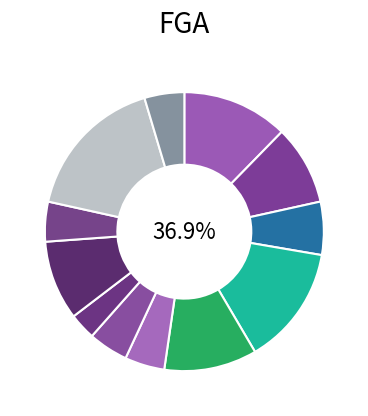

Rank the categories by value from lowest to highest.

田村 晋, 長谷川 智也, ソウ シェリフ, ジャマール・ソープ, 落合 知也, 横塚 蛍, 二ノ宮 康平, 鎌田 真, 松山 駿, 畠山 俊樹, アイザック・バッツ, クレイグ・ブラッキンズ